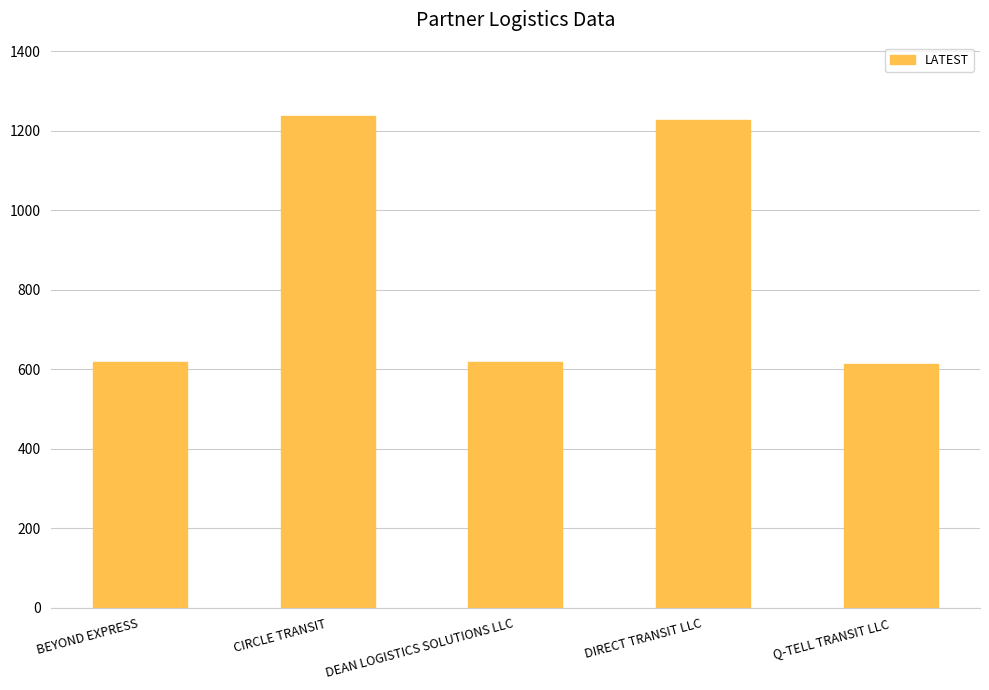

The chart shows a value of 618 at DEAN LOGISTICS SOLUTIONS LLC. True or false?

True